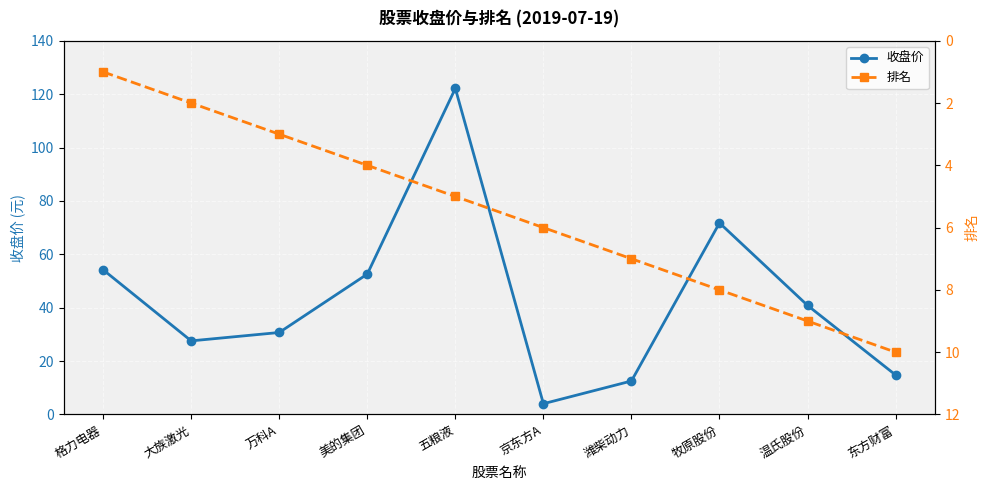

What is the total value across all series at 五粮液?

127.1